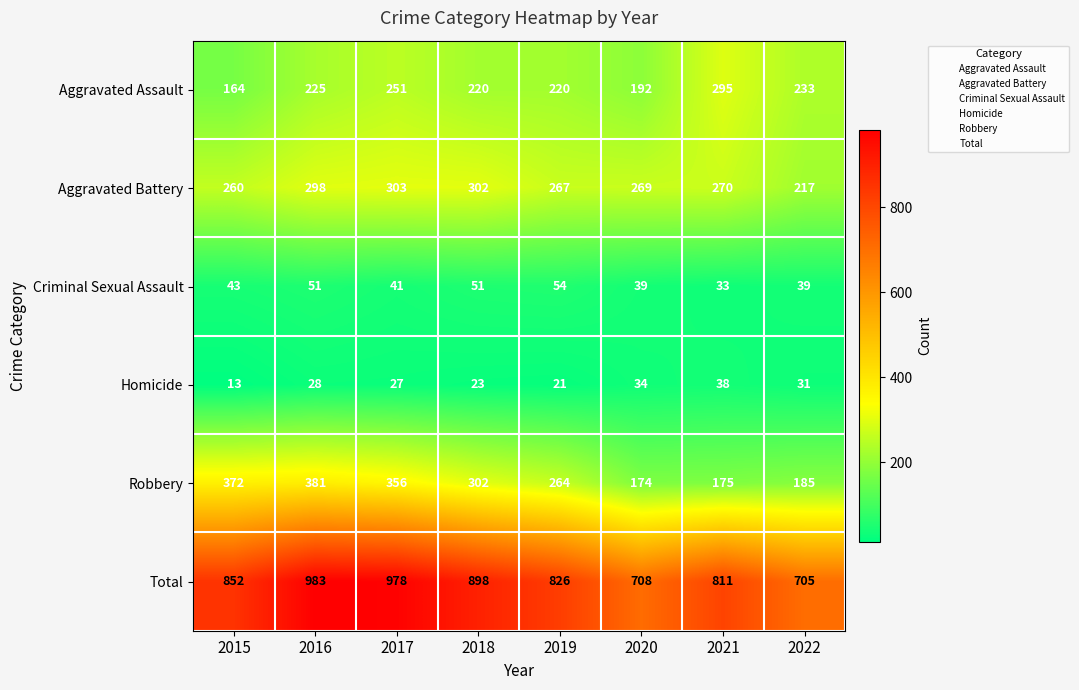

Which category has the highest value across all series?

2016